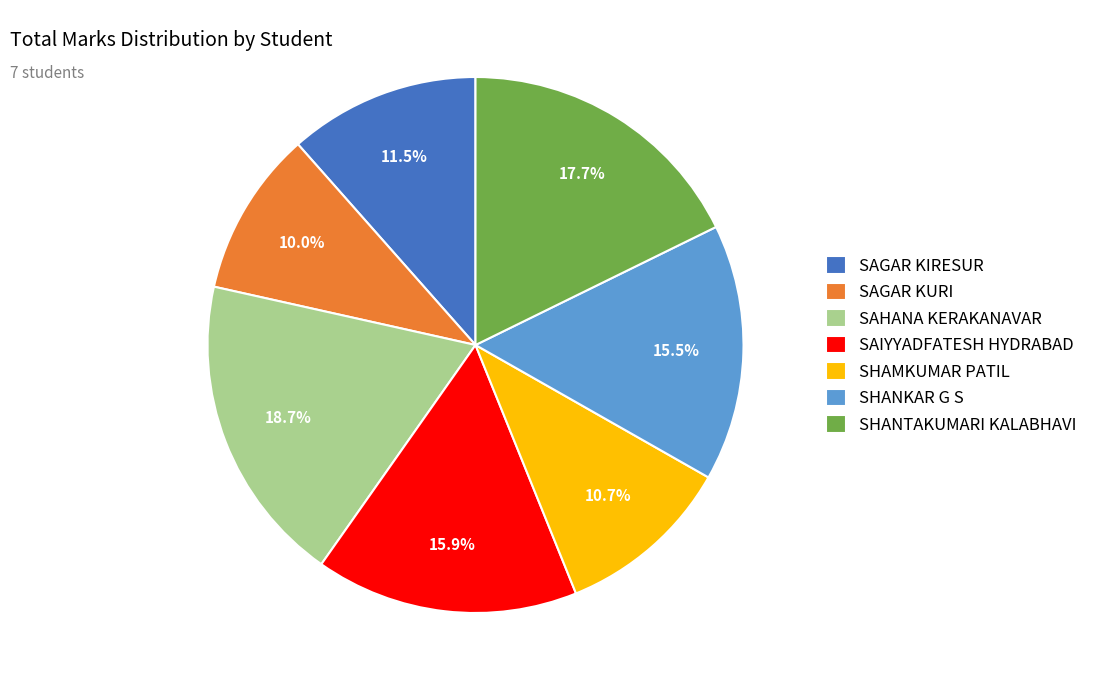

What portion of the pie excludes SHANKAR G S?

84.5%